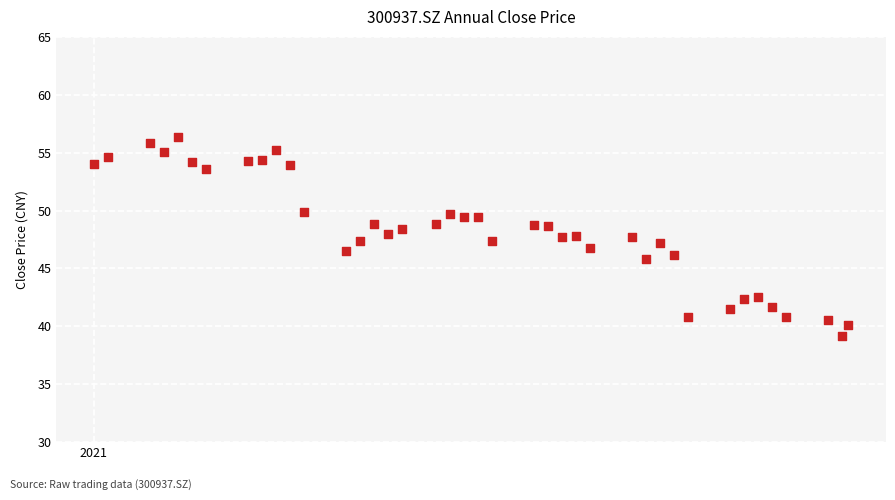

What is the range of Y values (max minus min)?

17.2